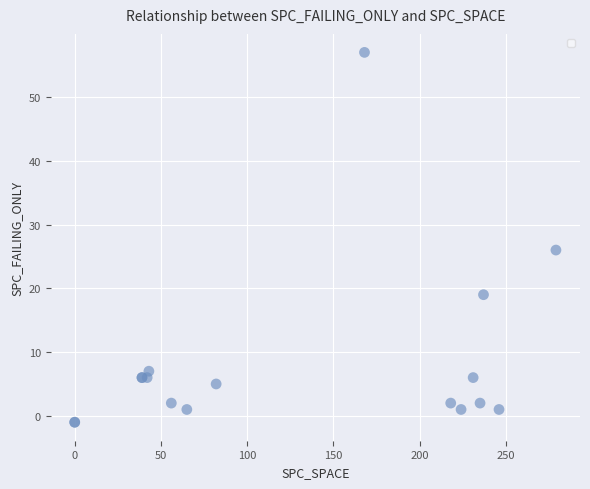

What Y value in the scatter plot is closest to 28?

26